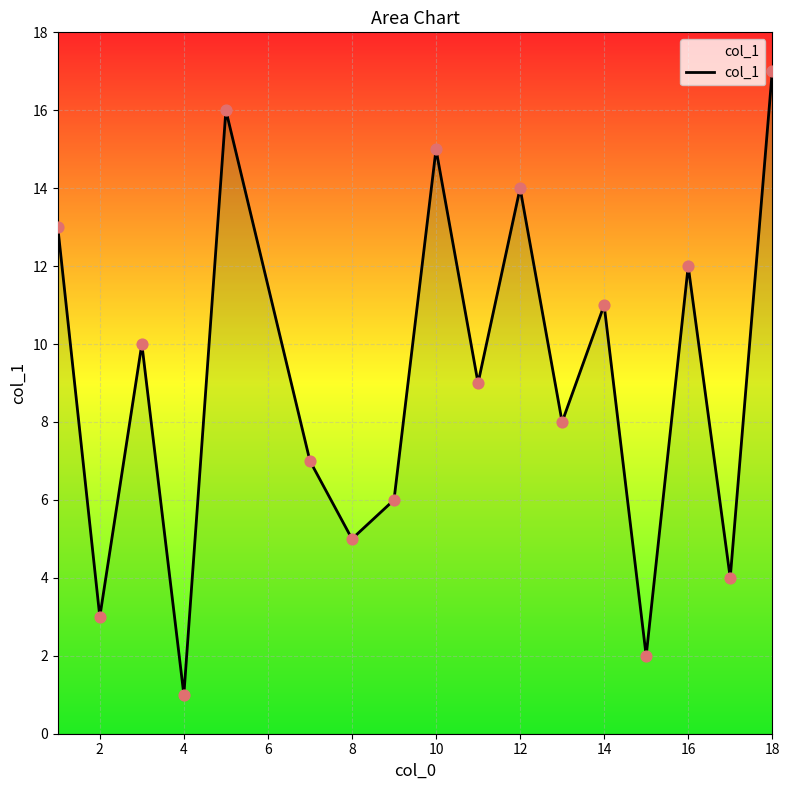

What is the maximum value shown in the chart?

17